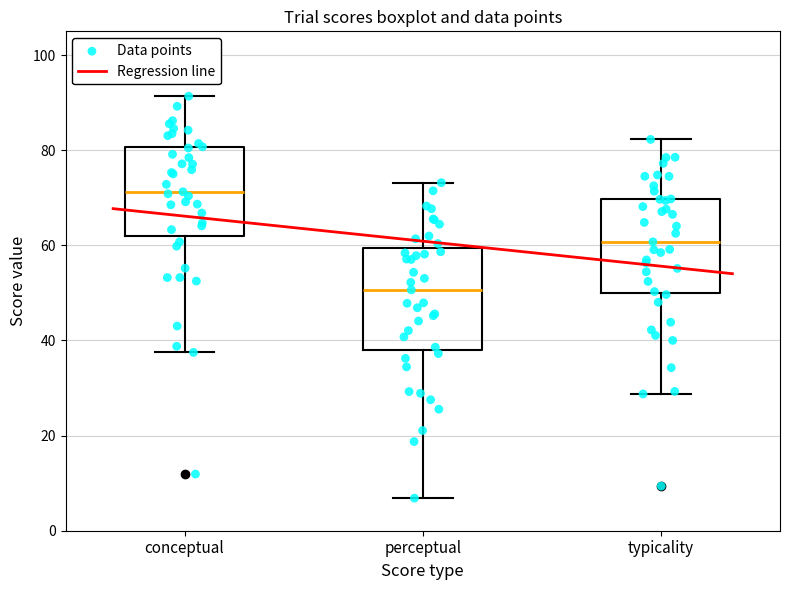

Reading left to right, read every box against the y-axis: the position of its median line, the range the box covers, and the ends of its whiskers. The values are not printed on the chart, so give them approximately, as read against the axis.

conceptual: median 72, box 62 to 80, whiskers 38 to 92
perceptual: median 50, box 38 to 60, whiskers 6 to 74
typicality: median 60, box 50 to 70, whiskers 28 to 82